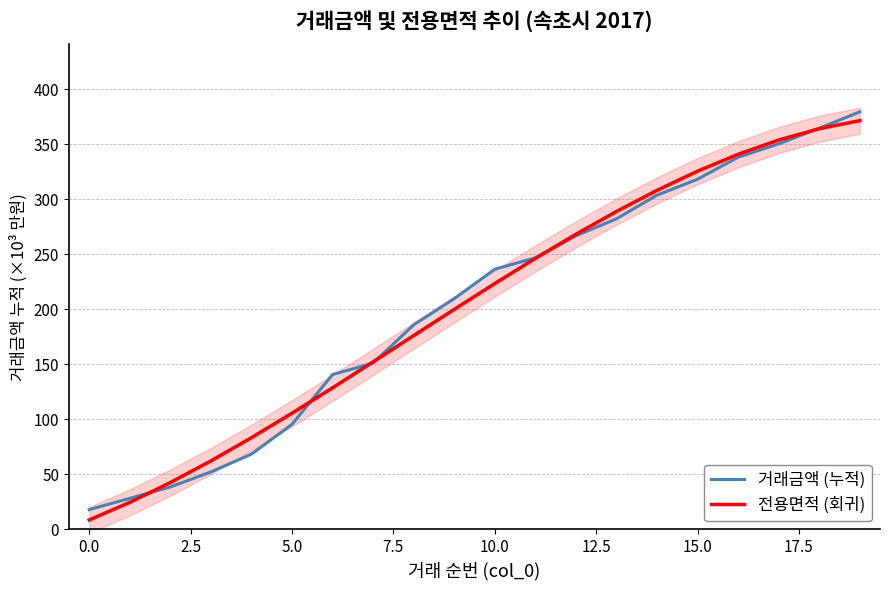

What is the lowest value of the 거래금액 (누적) series?

17.8